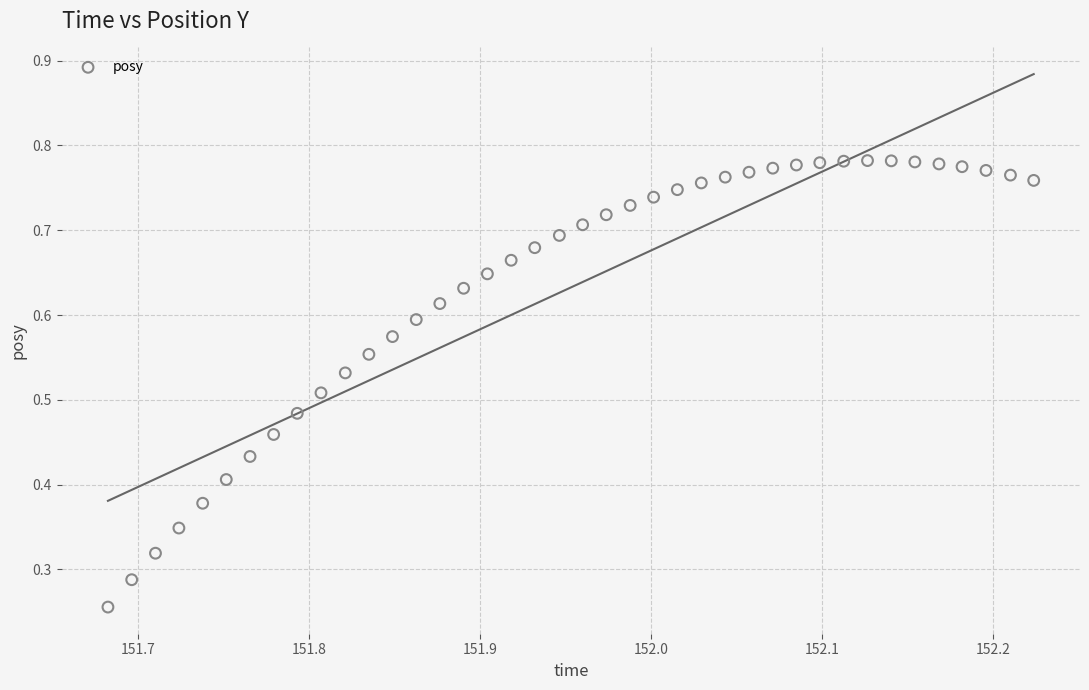

How many points are shown in the scatter plot?

40